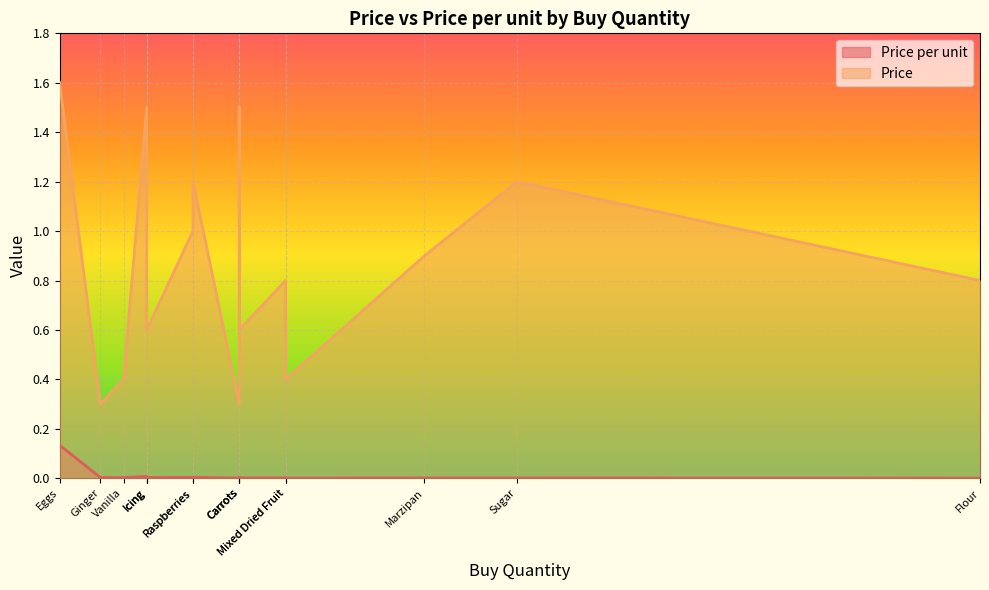

True or false: Price per unit and Price intersect in this chart.

False